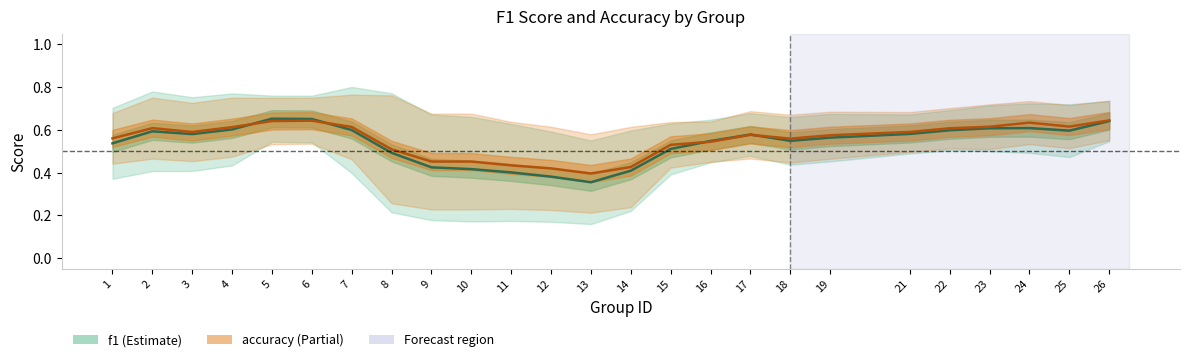

How many times do accuracy and f1 cross each other?

4